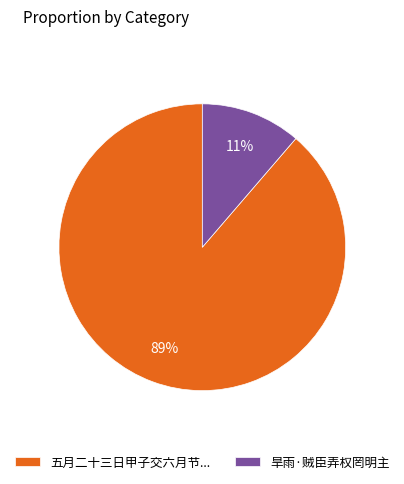

To the nearest percent, what portion does 旱雨·贼臣弄权罔明主 represent?

11%